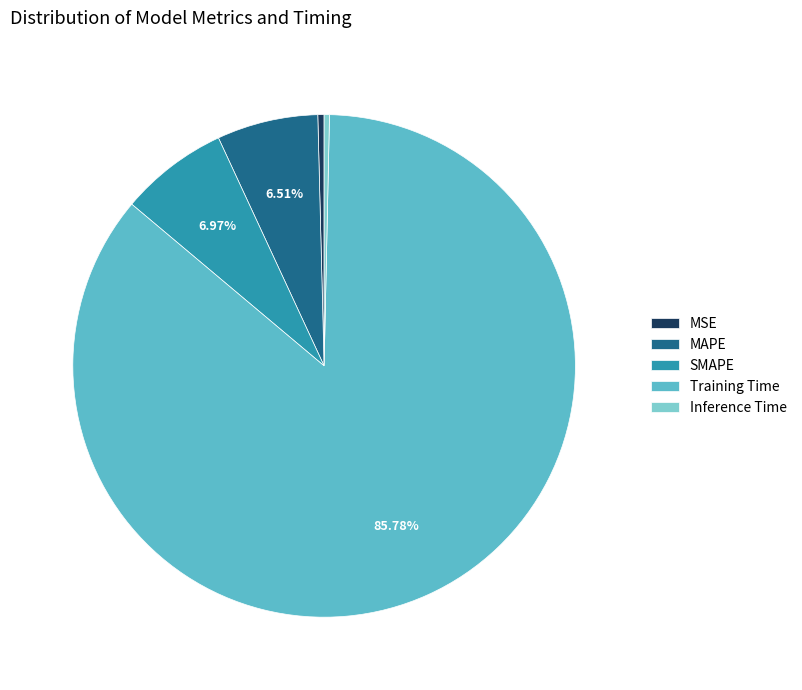

Is it true that SMAPE is 7% of the pie?

True